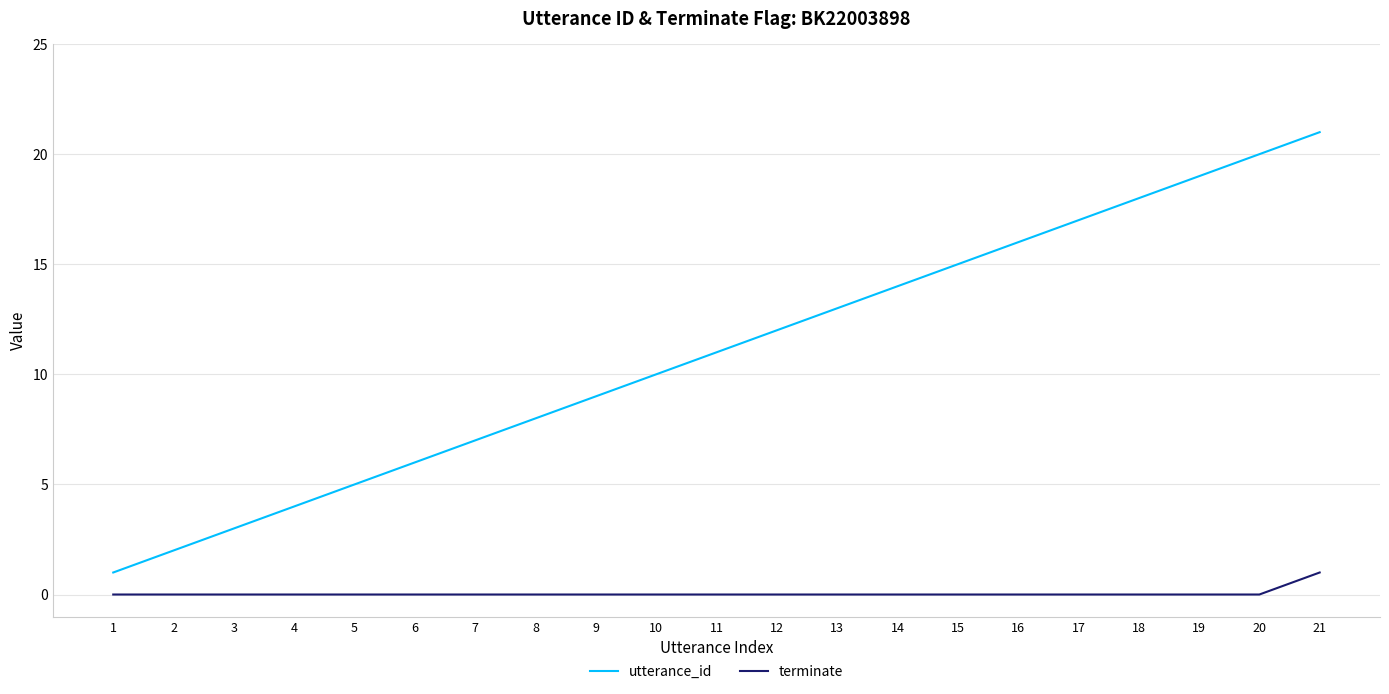

Which series has the largest total across all categories?

utterance_id